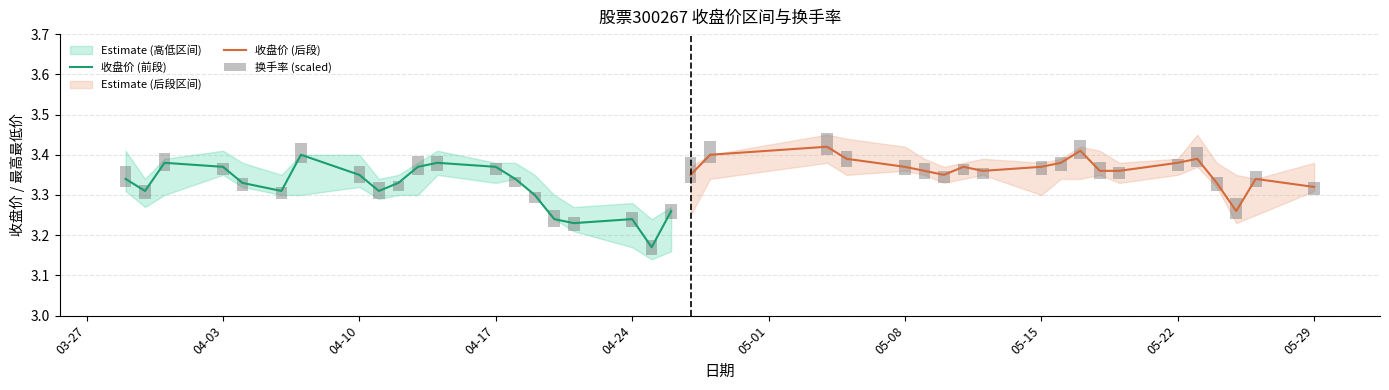

Rank the categories by 最高 value from lowest to highest.

2023-04-25, 2023-04-21, 2023-04-26, 2023-04-24, 2023-04-20, 2023-03-30, 2023-04-11, 2023-05-26, 2023-04-06, 2023-04-12, 2023-04-19, 2023-05-25, 2023-04-27, 2023-05-10, 2023-04-04, 2023-04-13, 2023-04-17, 2023-04-18, 2023-05-11, 2023-05-15, 2023-05-19, 2023-05-24, 2023-05-29, 2023-03-31, 2023-05-09, 2023-05-12, 2023-05-16, 2023-05-22, 2023-04-07, 2023-04-10, 2023-04-28, 2023-03-29, 2023-04-03, 2023-04-14, 2023-05-18, 2023-05-08, 2023-05-17, 2023-05-05, 2023-05-04, 2023-05-23